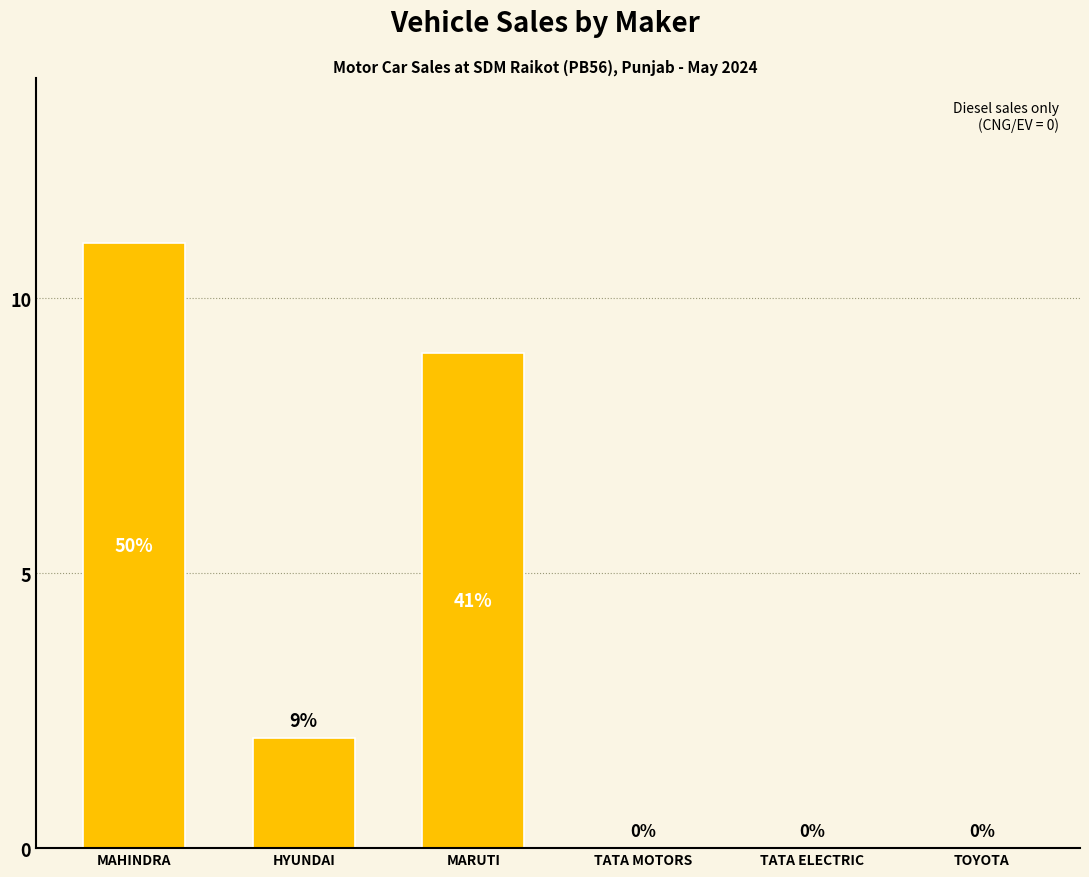

How many data points does each series have?

6